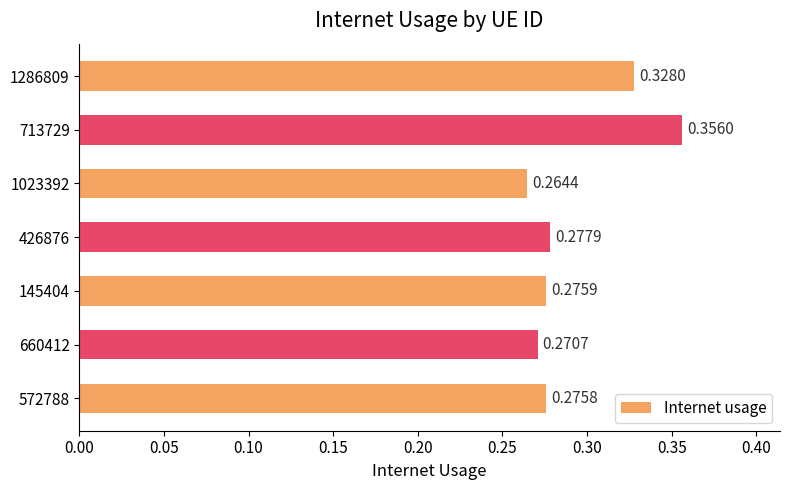

List the labels in order of value, largest first.

713729, 1286809, 426876, 145404, 572788, 660412, 1023392